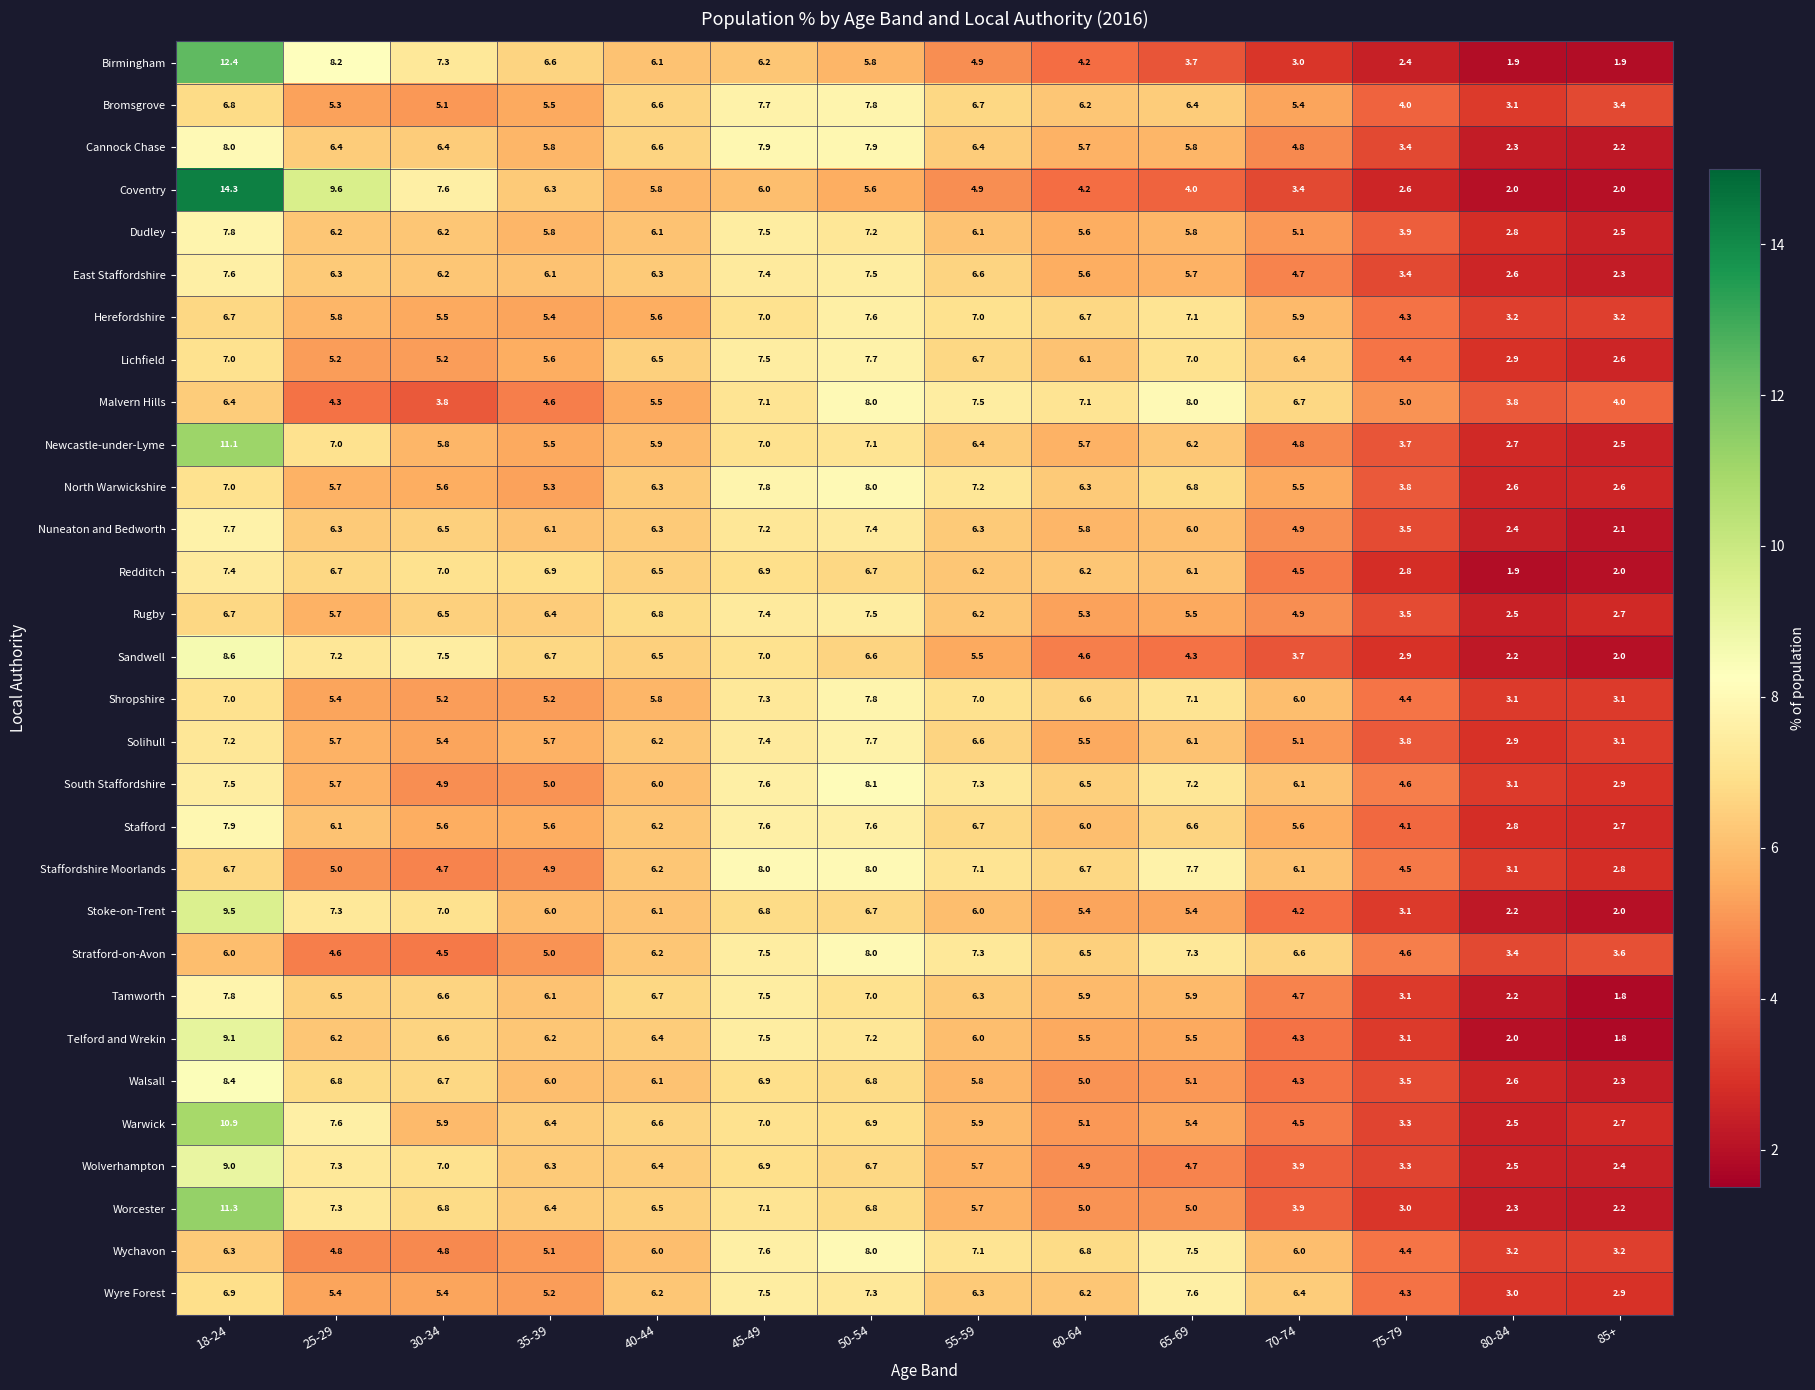

True or false: South Staffordshire has a value of 3.8 at 85+.

False